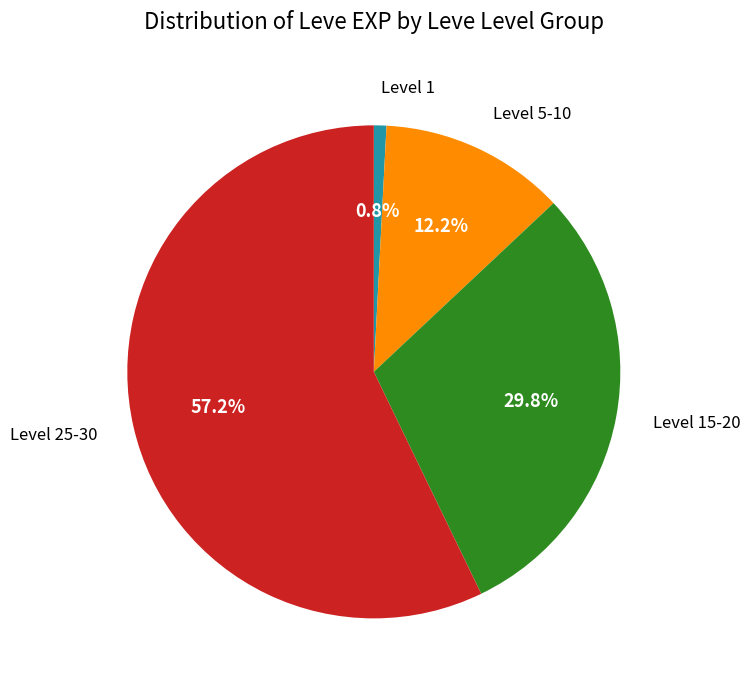

Is there a majority slice in this chart?

Yes